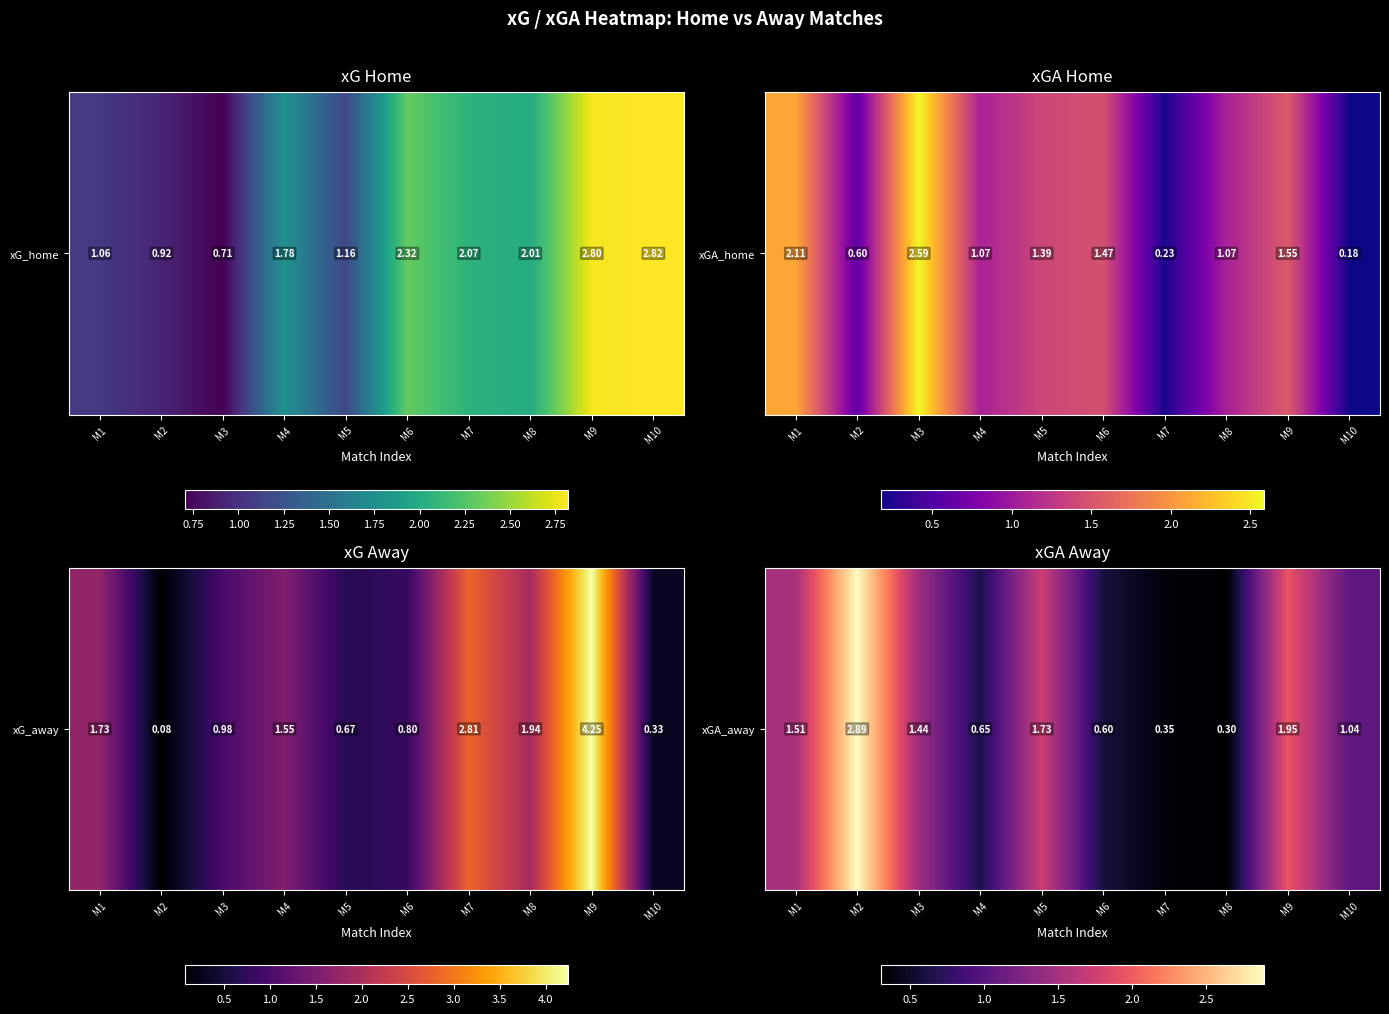

Rank the categories by value from lowest to highest.

M8, M7, M6, M4, M10, M3, M1, M5, M9, M2